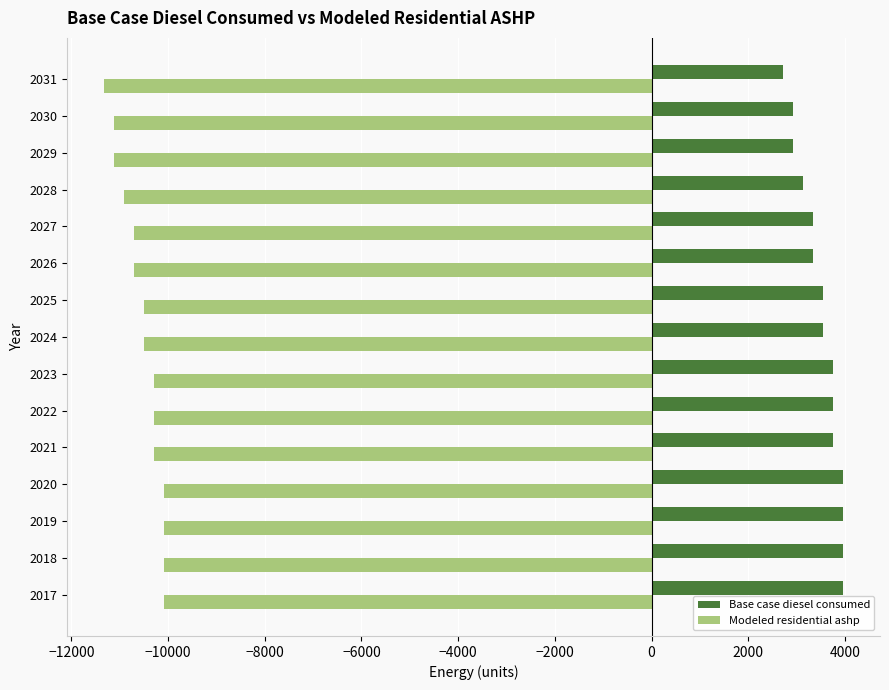

Which series has the widest spread of values?

Base case diesel consumed